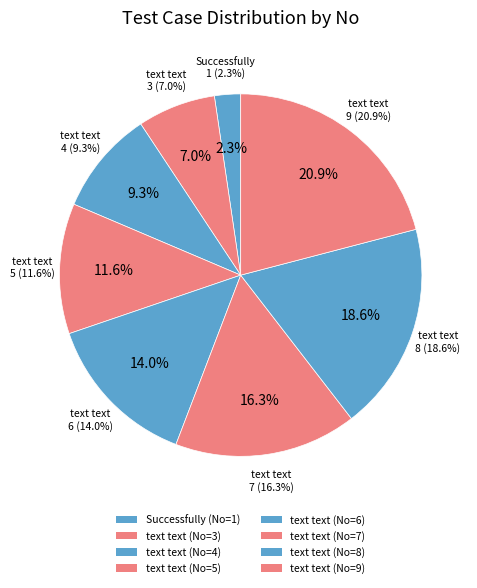

What is the change in value from text text to text text?

+1